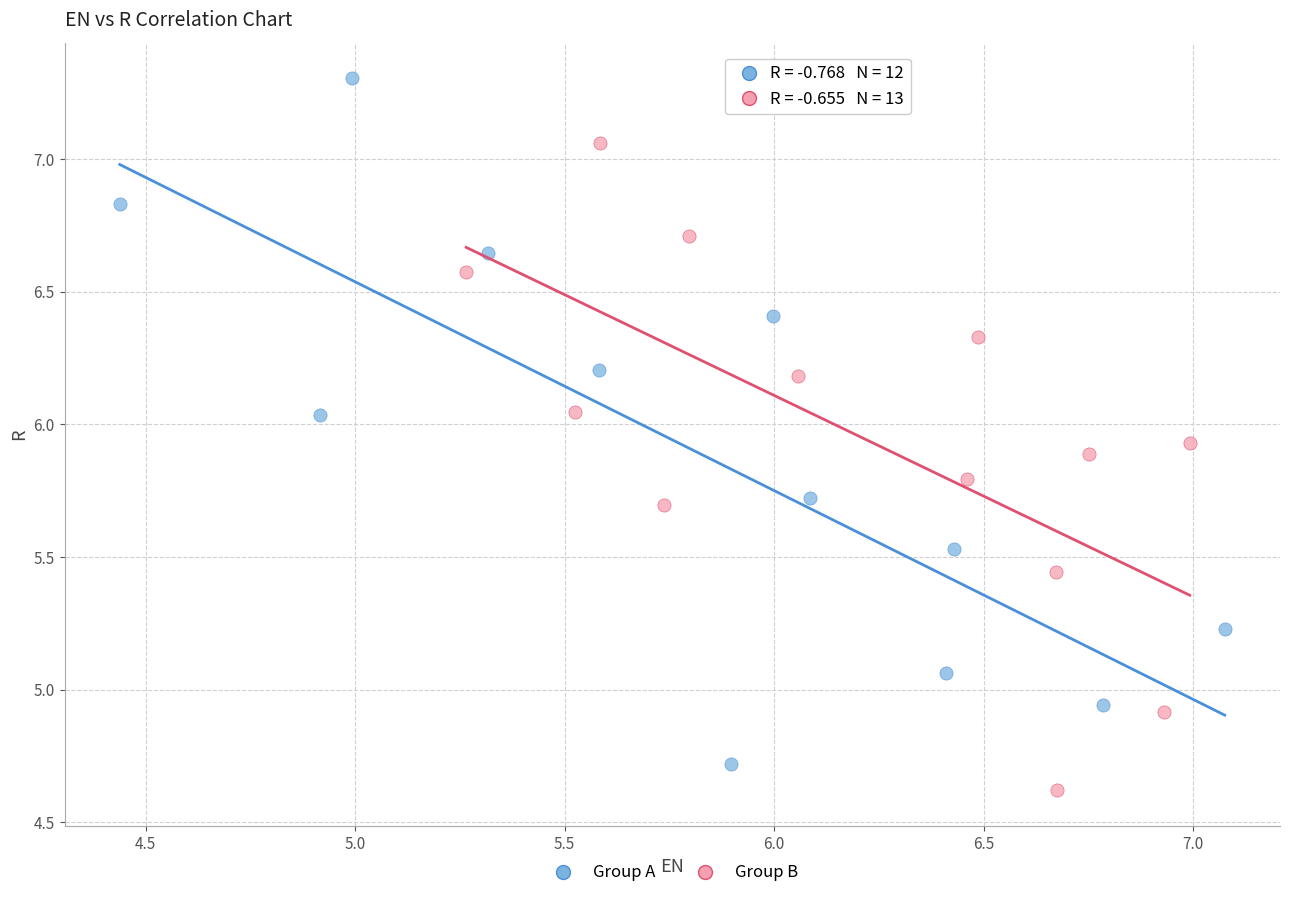

Which series has the largest Y range (max minus min)?

Group A